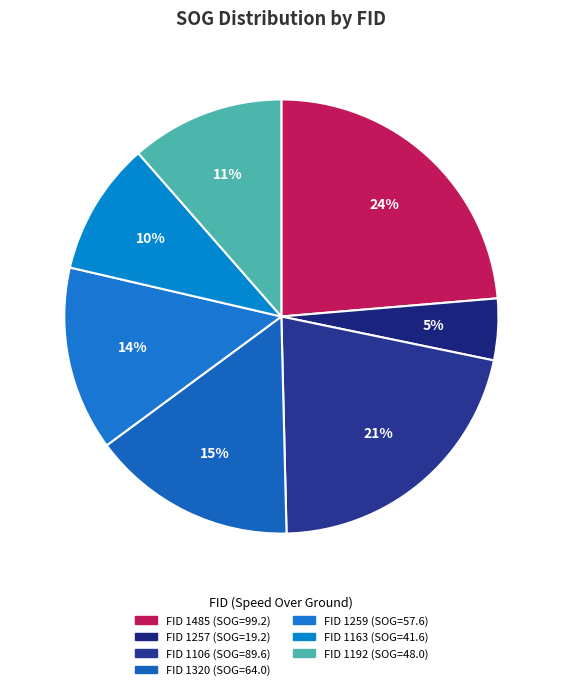

To the nearest percent, what is the difference between the largest and smallest slice percentages?

19%